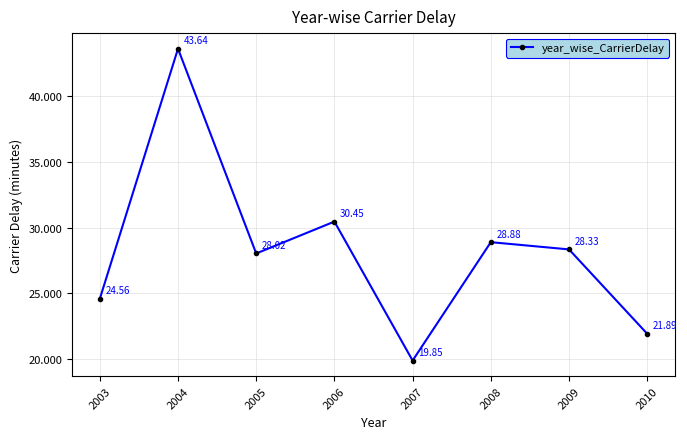

Which label corresponds to the largest value in the chart?

2004